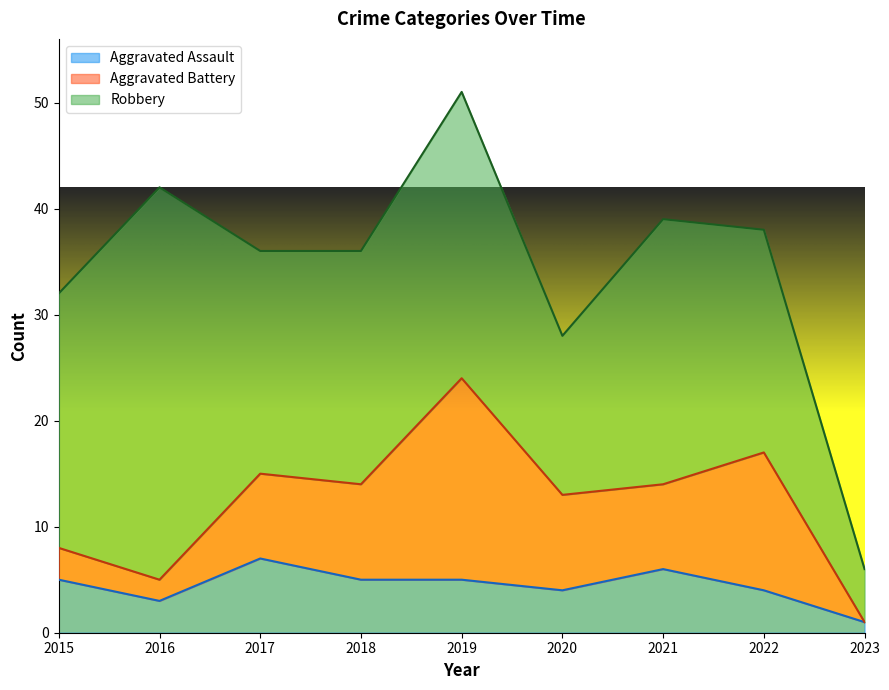

Does the chart display data point markers on the line(s)?

No